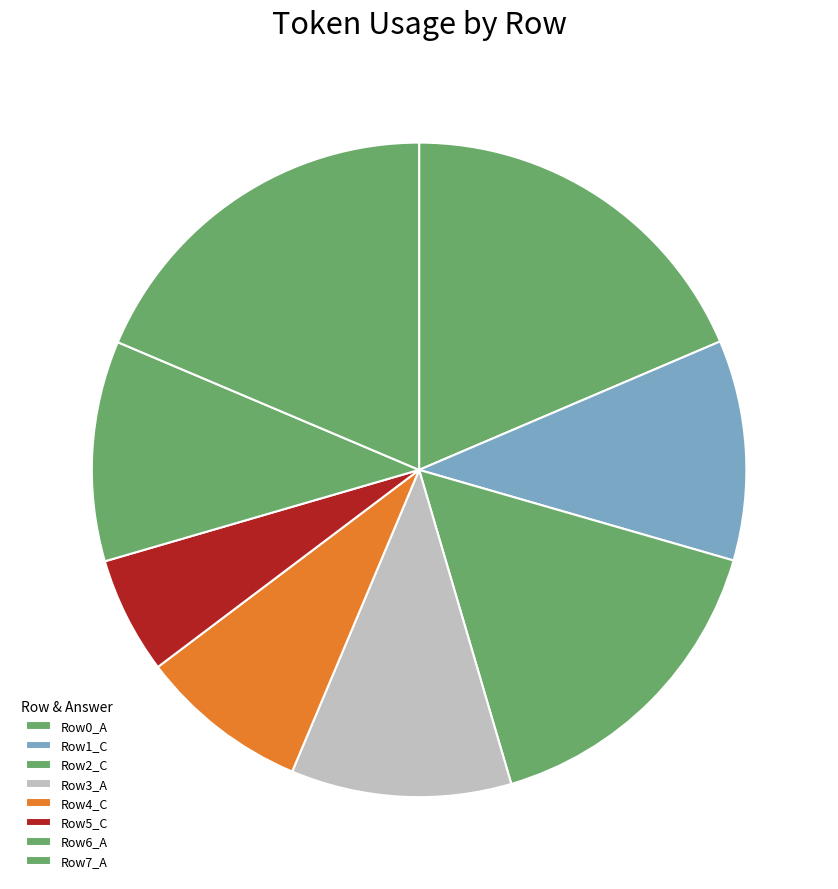

Count the number of slices in the pie.

8